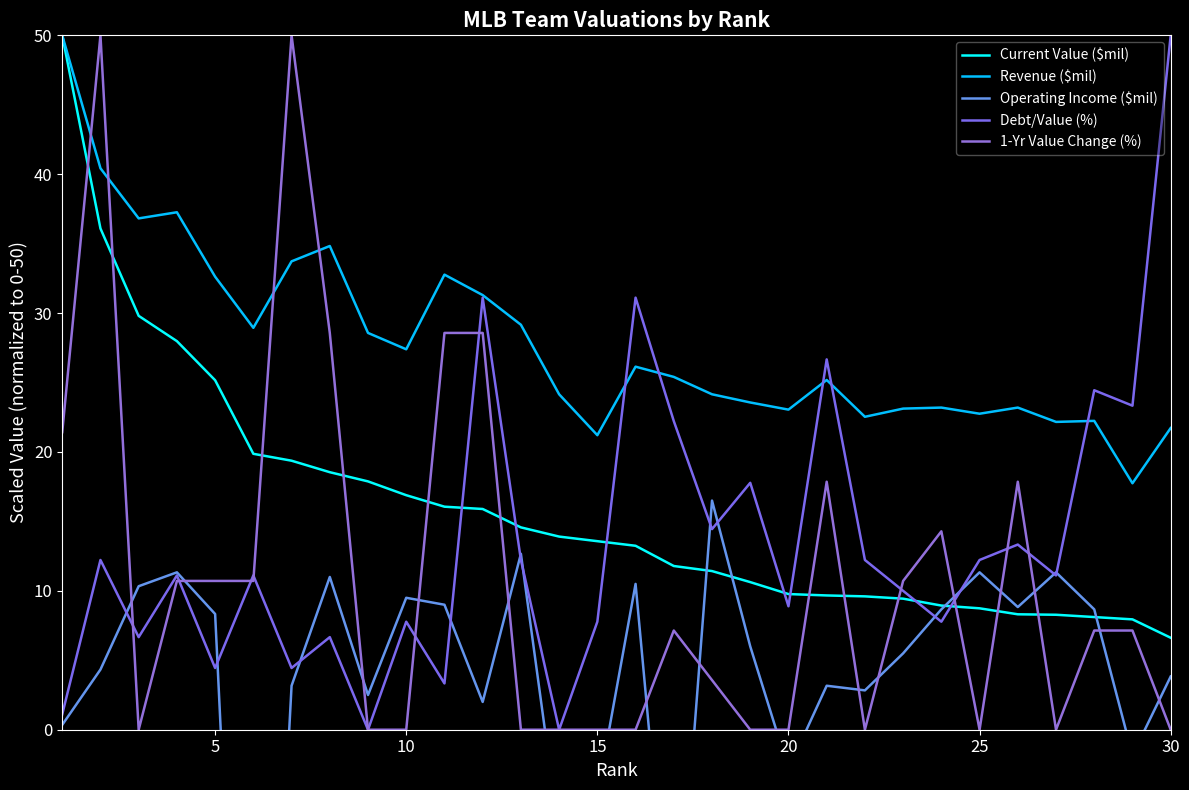

Reading left to right, transcribe all the data shown in this chart.

Current Value ($mil): 50.0	36.1	29.8	28.0	25.2	19.9	19.4	18.5	17.9	16.9	16.1	15.9	14.6	13.9	13.6	13.2	11.8	11.4	10.6	9.8	9.7	9.6	9.4	8.9	8.7	8.3	8.3	8.1	7.9	6.6
Revenue ($mil): 50.0	40.4	36.8	37.3	32.6	28.9	33.7	34.8	28.6	27.4	32.8	31.3	29.2	24.2	21.2	26.1	25.4	24.2	23.6	23.0	25.2	22.5	23.1	23.2	22.8	23.2	22.2	22.2	17.7	21.7
Operating Income ($mil): 0.4	4.3	10.3	11.3	8.3	-48.7	3.2	11.0	2.5	9.5	9.0	2.0	12.7	-7.5	-4.7	10.5	-19.3	16.5	6.0	-2.8	3.2	2.8	5.5	8.7	11.3	8.8	11.3	8.7	-1.8	3.8
Debt/Value (%): 1.1	12.2	6.7	11.1	4.4	11.1	4.4	6.7	0.0	7.8	3.3	31.1	12.2	0.0	7.8	31.1	22.2	14.4	17.8	8.9	26.7	12.2	10.0	7.8	12.2	13.3	11.1	24.4	23.3	50.0
1-Yr Value Change (%): 21.4	50.0	0.0	10.7	10.7	10.7	50.0	28.6	0.0	0.0	28.6	28.6	0.0	0.0	0.0	0.0	7.1	3.6	0.0	0.0	17.9	0.0	10.7	14.3	0.0	17.9	0.0	7.1	7.1	0.0